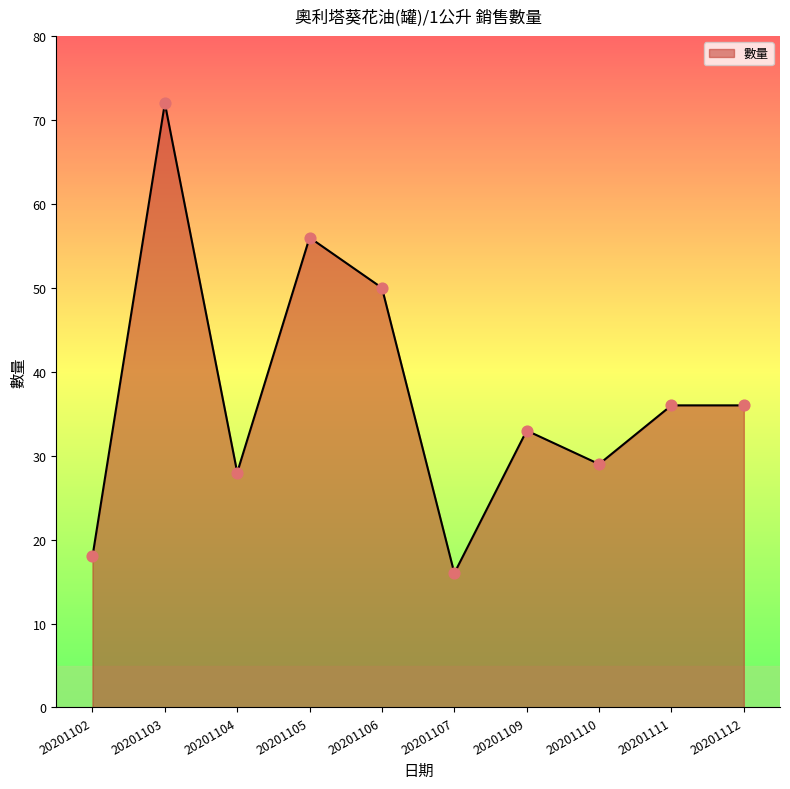

What is the ratio of the value at 20201106 to the value at 20201110?

1.7